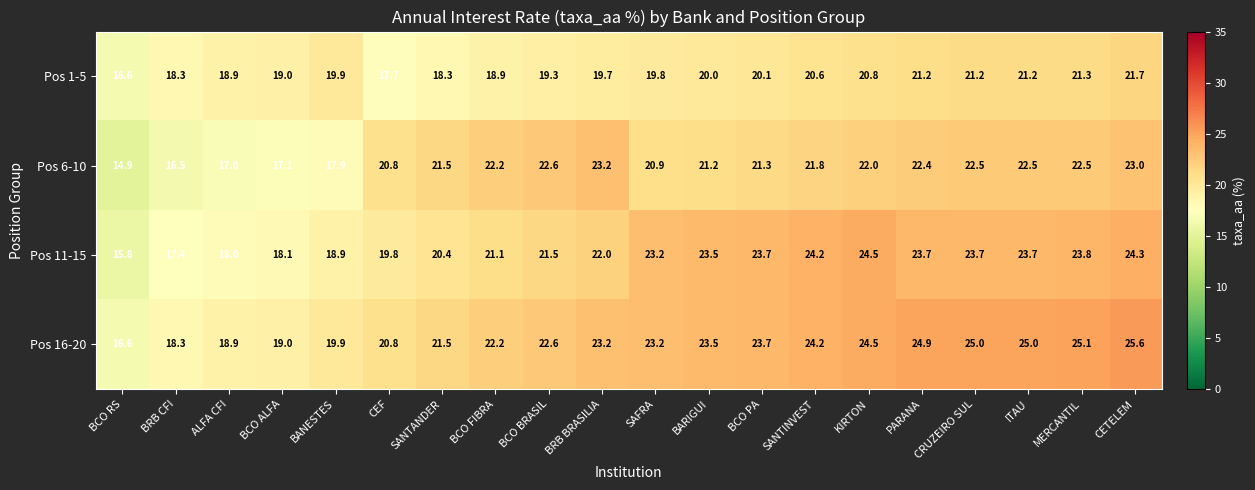

Which series has the largest total across all categories?

Pos 16-20